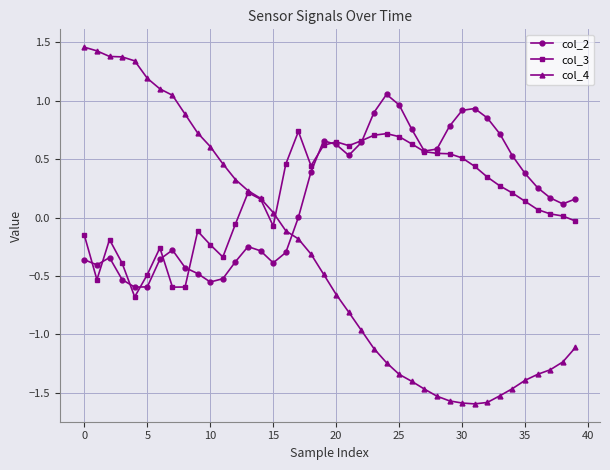

At how many categories does at least one series exceed 0?

40